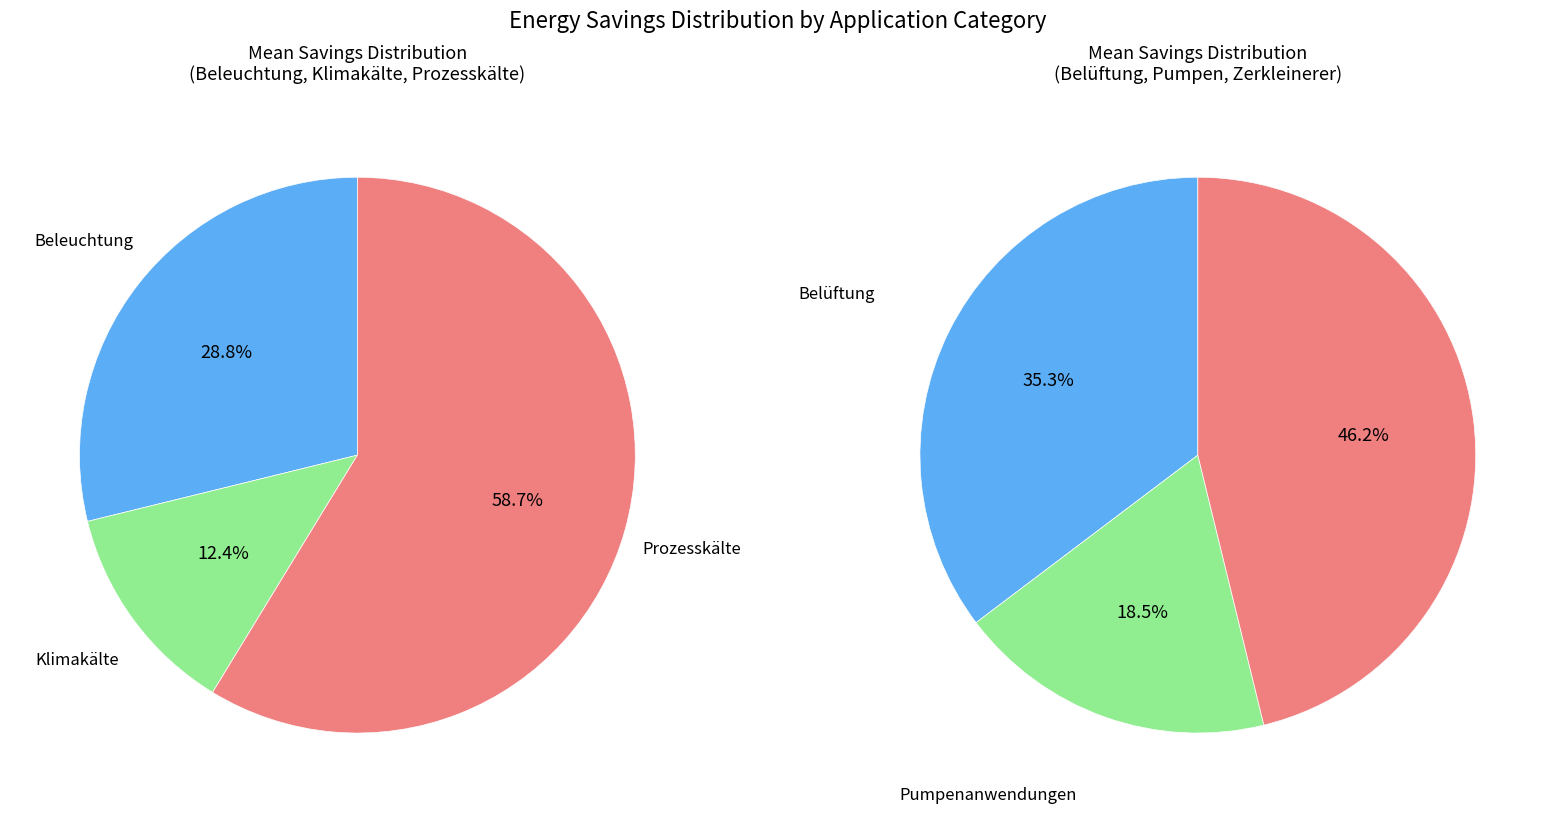

True or false: Beleuchtung accounts for 23% of the total.

False